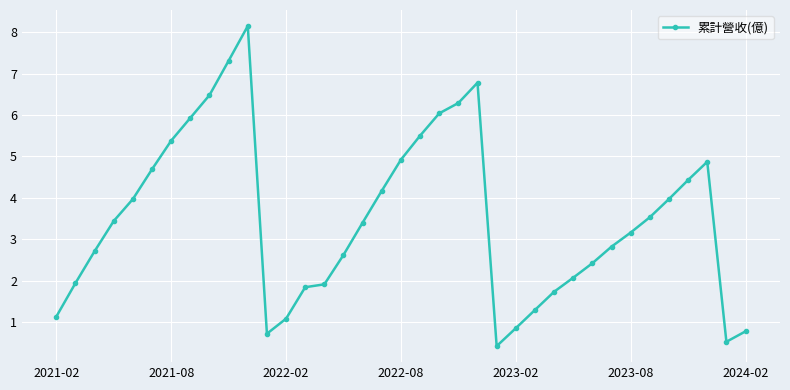

What is the greatest value displayed?

8.2